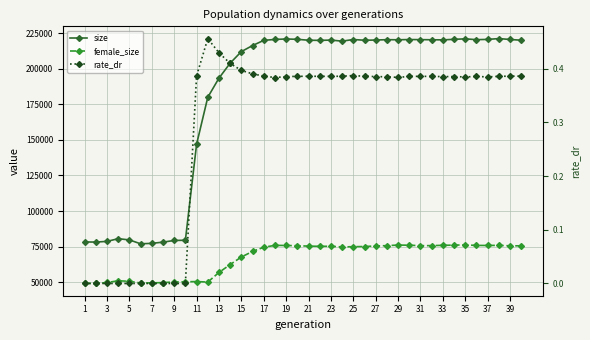

At which category is the sum across all series the highest?

35